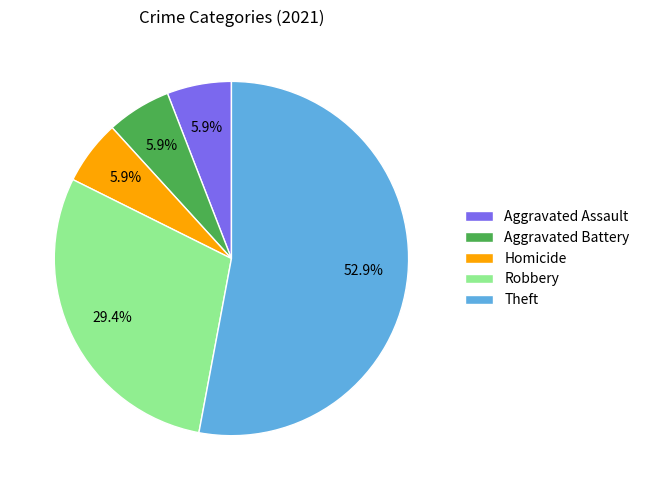

How much of the chart is everything except Aggravated Battery?

94.1%